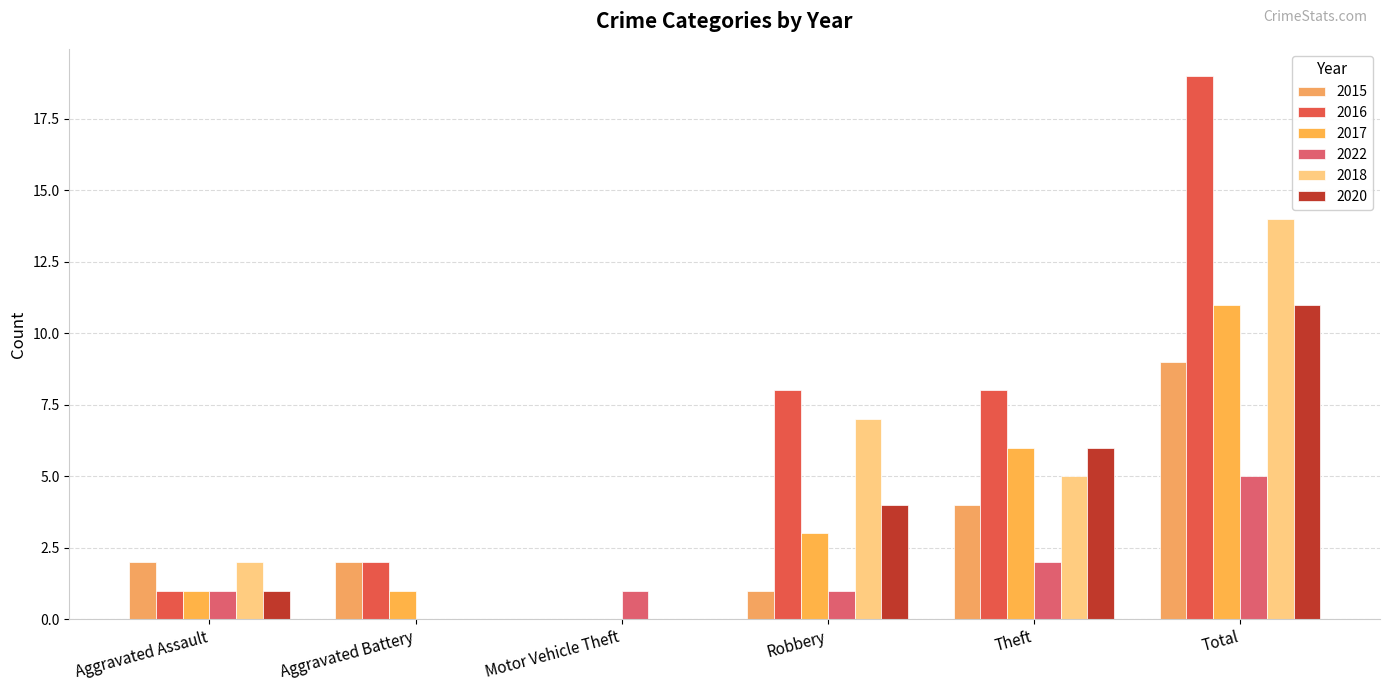

What is the sum of the 2017 values at Theft and Robbery?

9